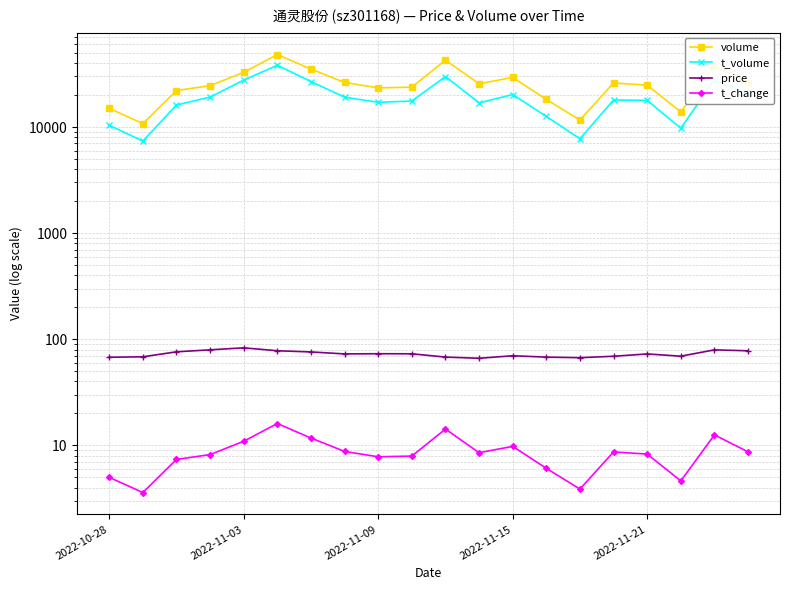

What is the difference between the maximum and minimum values in the t_change series?

12.5